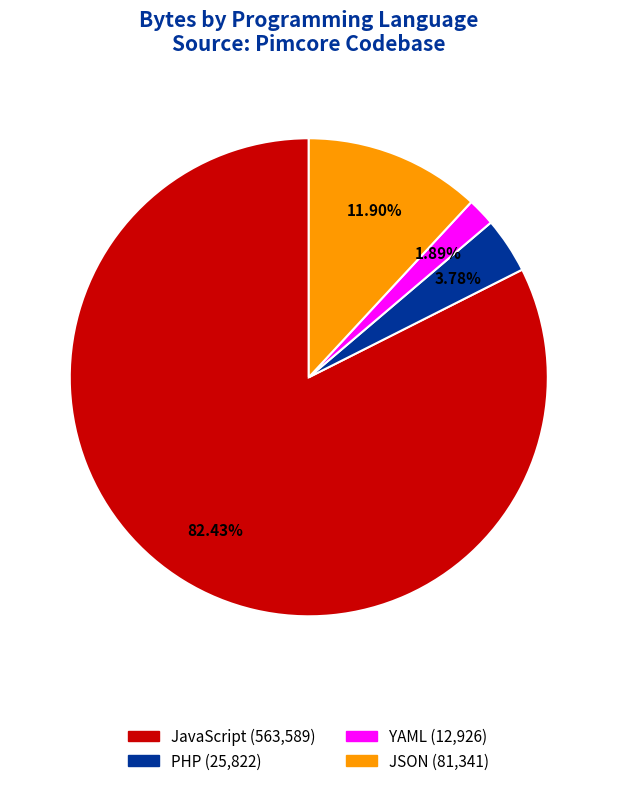

How many slices are in this pie chart?

4